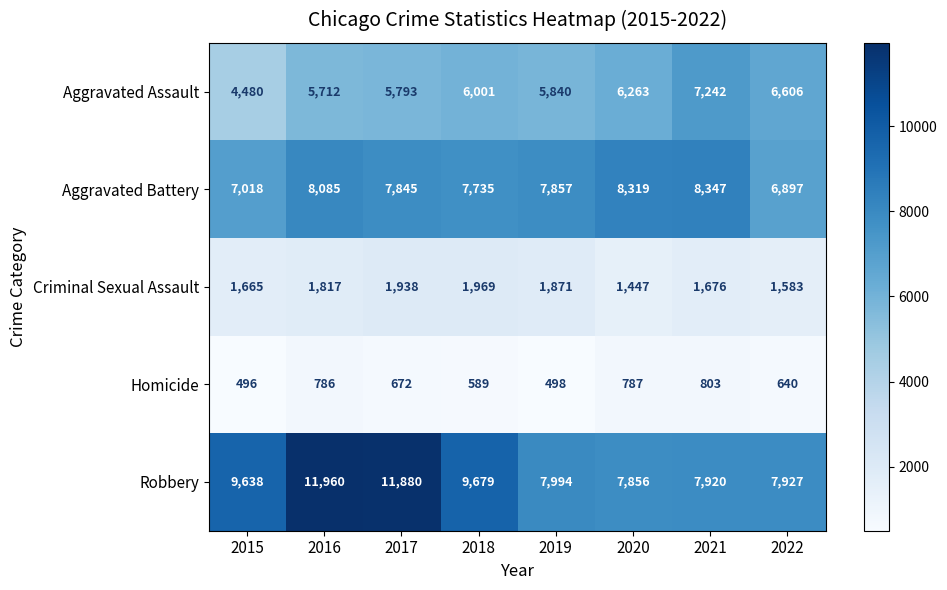

Count the number of categories in the chart.

8